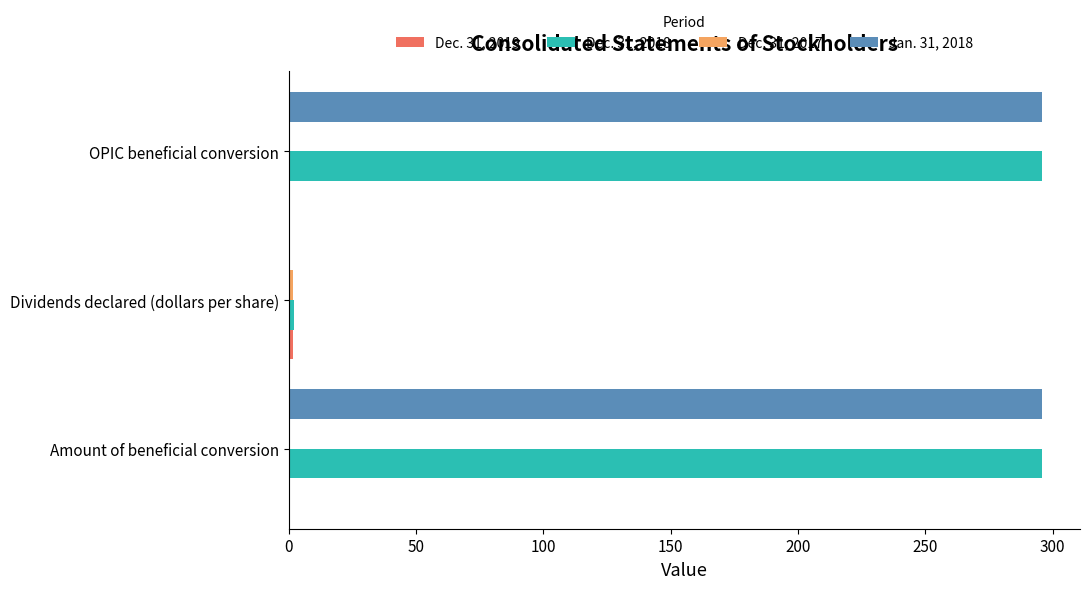

True or false: Dec. 31, 2018 has a value of 296.0 at OPIC beneficial conversion.

True